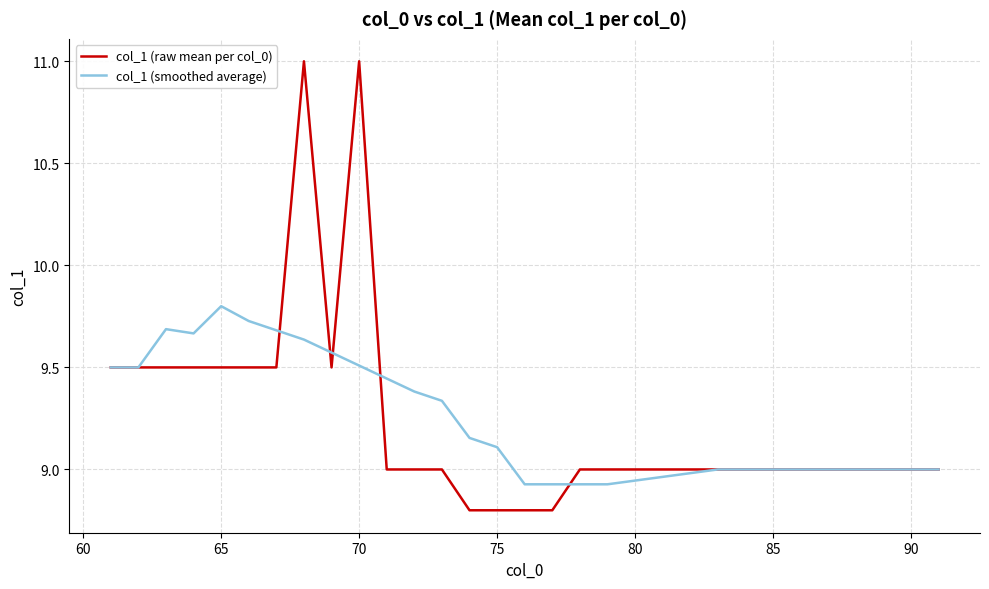

What is the highest value of the col_1 (raw mean per col_0) series?

11.0